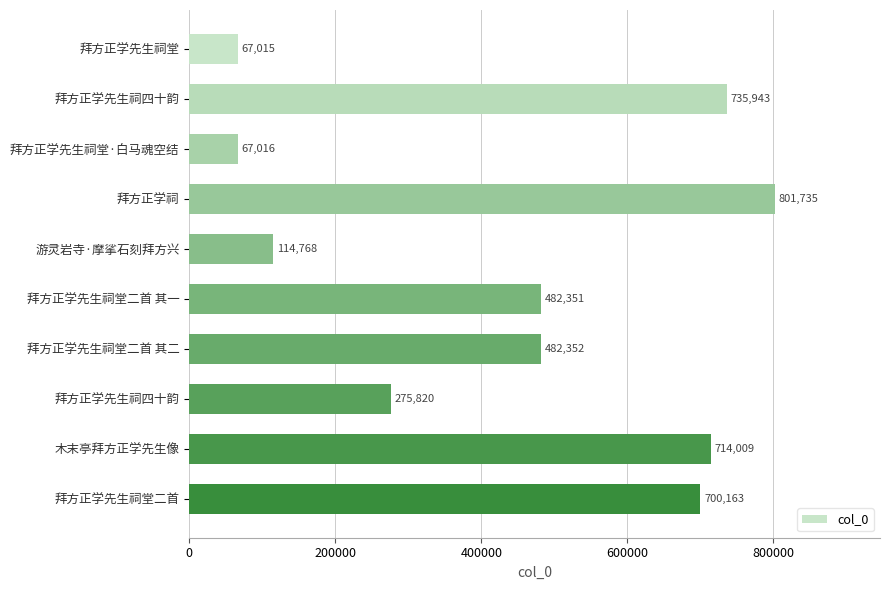

How many categories are shown in the chart?

10